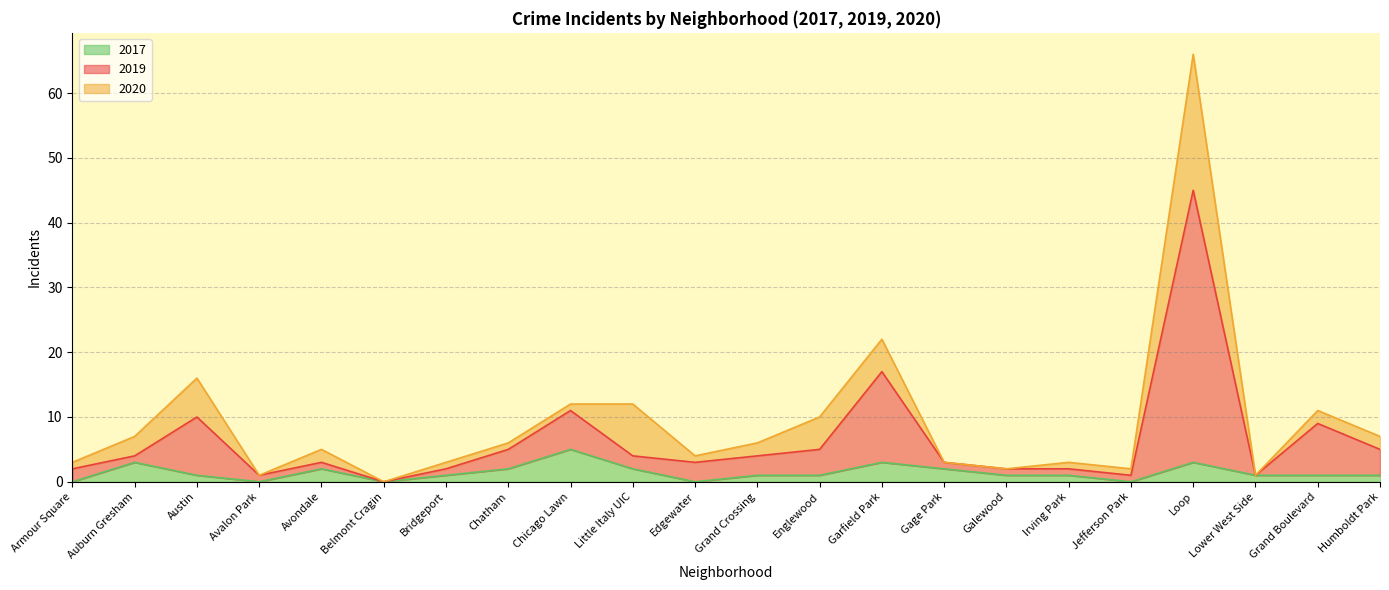

At which category is the sum across all series the highest?

Loop